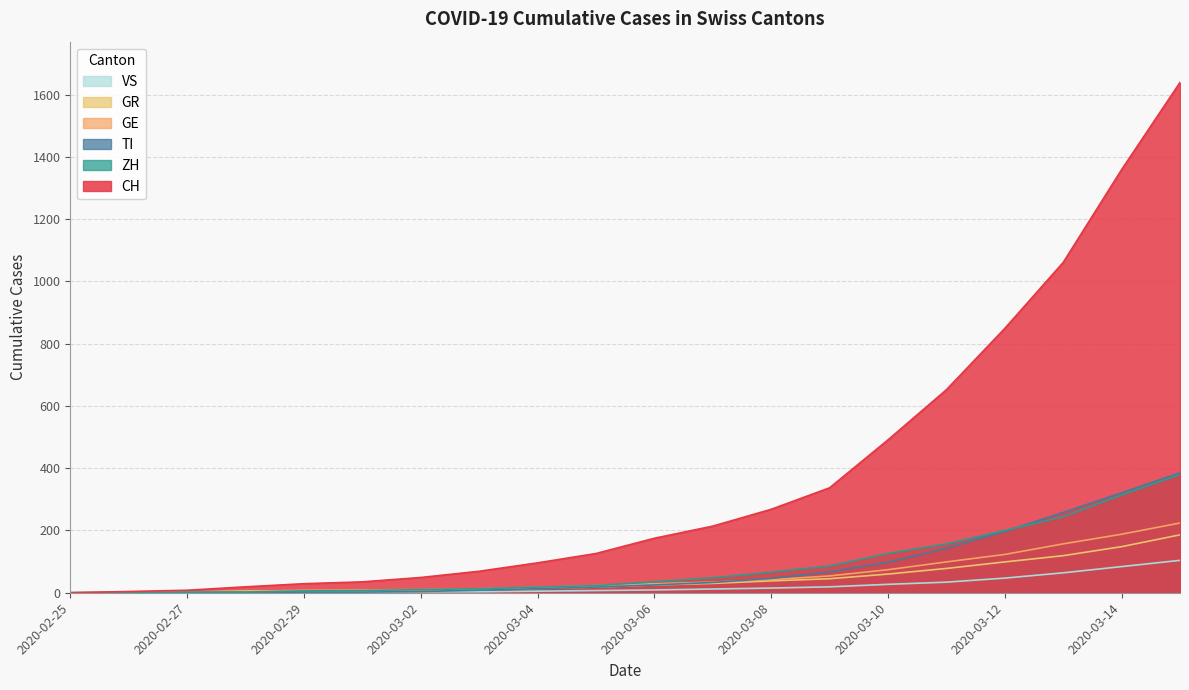

Reading left to right, list all the values displayed in this chart.

CH: 0	4	8	19	29	35	49	69	96	126	175	214	268	337	491	652	849	1061	1359	1639
TI: 0	1	1	1	2	2	4	8	13	18	25	33	46	67	98	143	197	258	321	385
ZH: 0	0	2	2	6	7	10	13	18	23	35	48	66	86	126	157	200	244	314	380
GR: 0	2	2	6	6	6	9	10	14	18	25	30	38	45	60	78	99	119	148	186
GE: 0	1	1	4	8	9	10	13	17	23	29	34	42	54	74	99	123	157	188	224
VS: 0	0	0	1	1	2	3	3	5	7	9	12	15	19	27	34	47	64	84	104